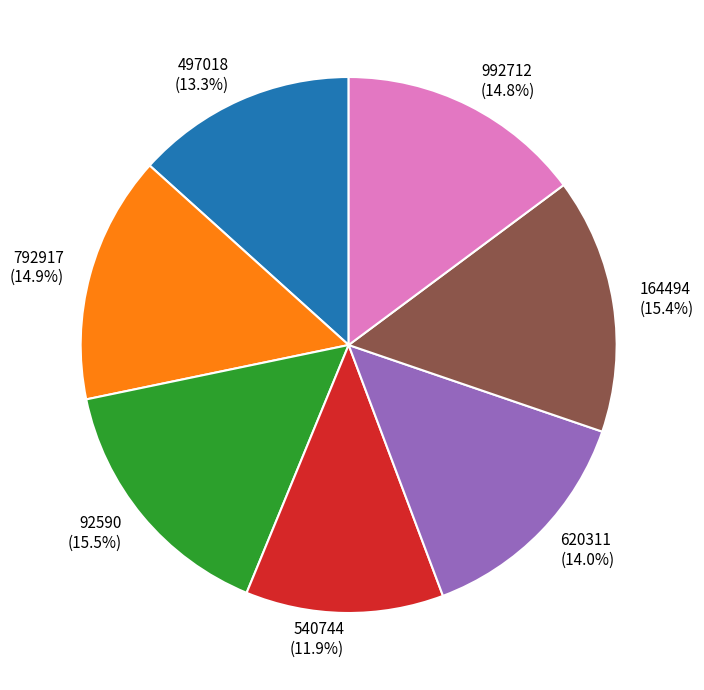

Between 792917 and 92590, which is larger?

92590